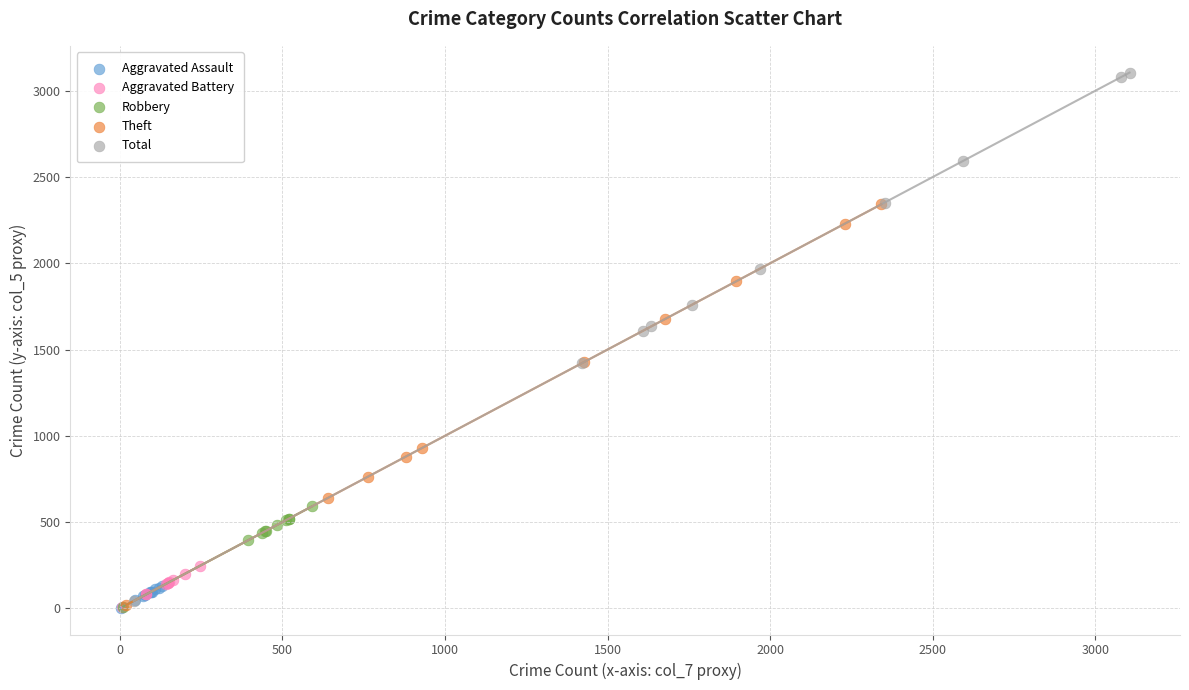

Which series reaches the maximum Y coordinate?

Total